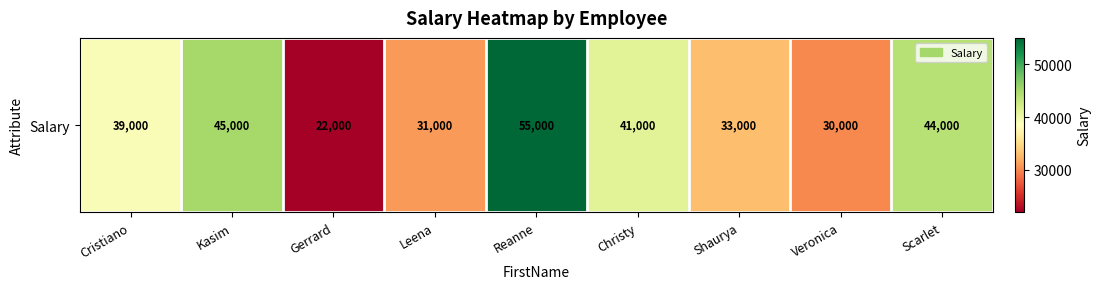

Reading right to left, list all the values displayed in this chart.

Scarlet=44000	Veronica=30000	Shaurya=33000	Christy=41000	Reanne=55000	Leena=31000	Gerrard=22000	Kasim=45000	Cristiano=39000